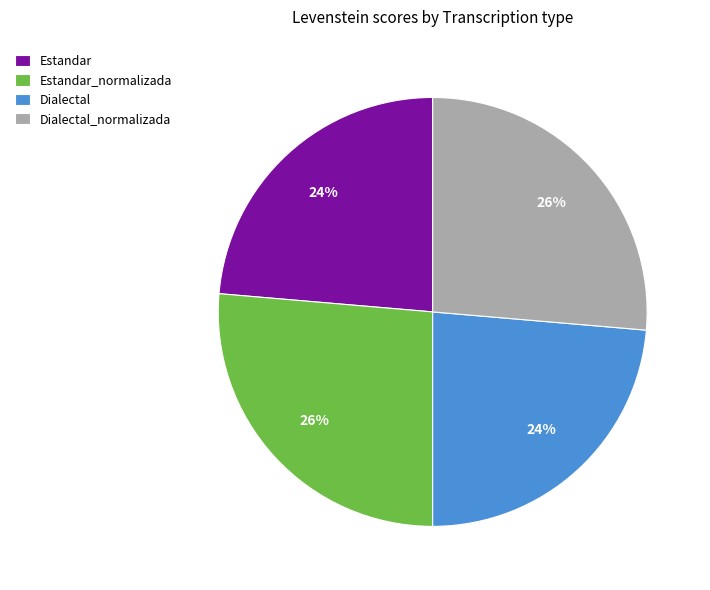

To the nearest percent, what is the average slice percentage?

25%